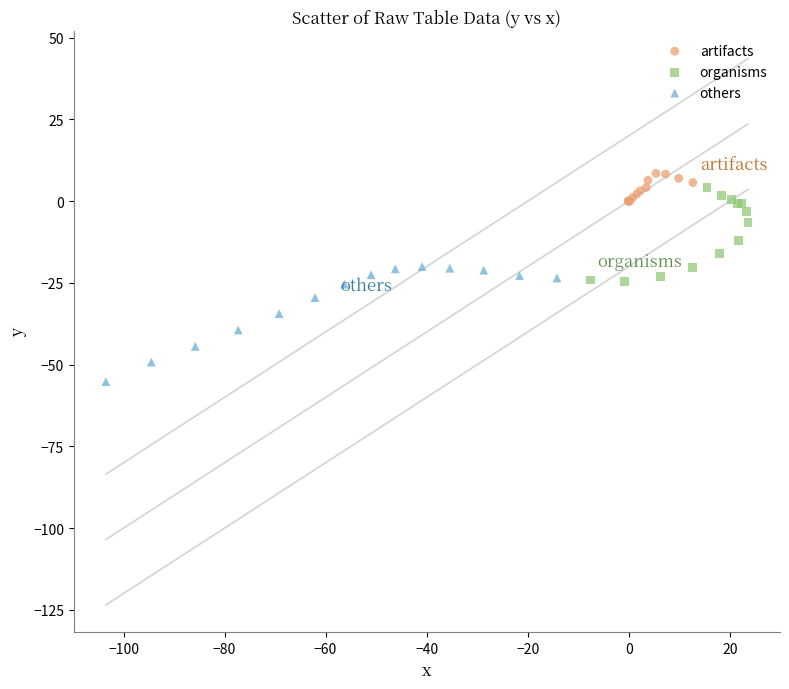

Which series contains the lowest Y value?

others